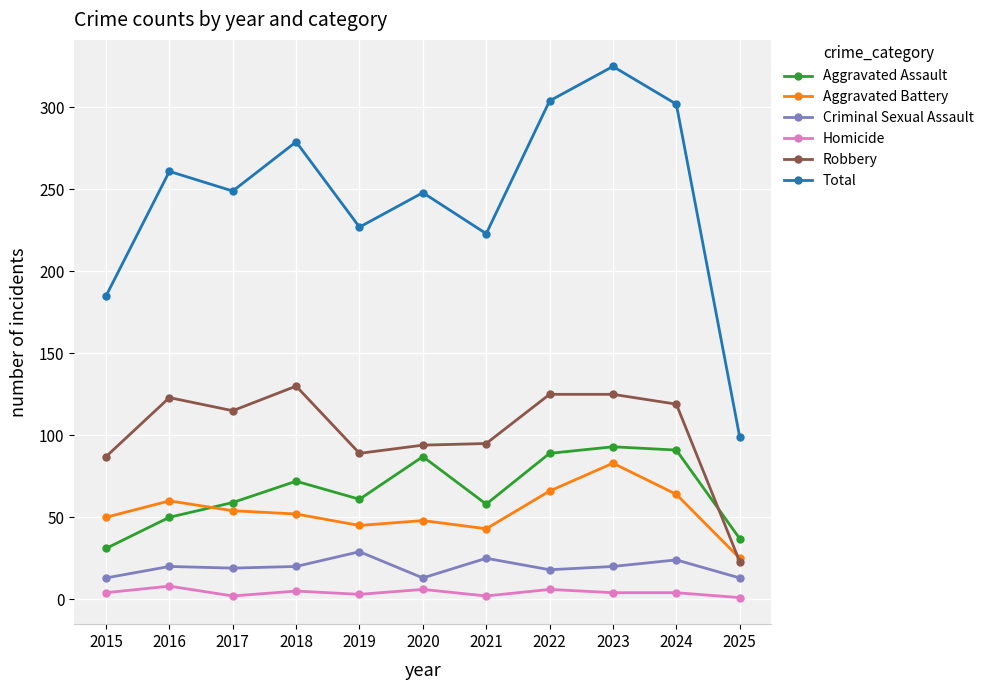

What is the highest value of the Aggravated Assault series?

93